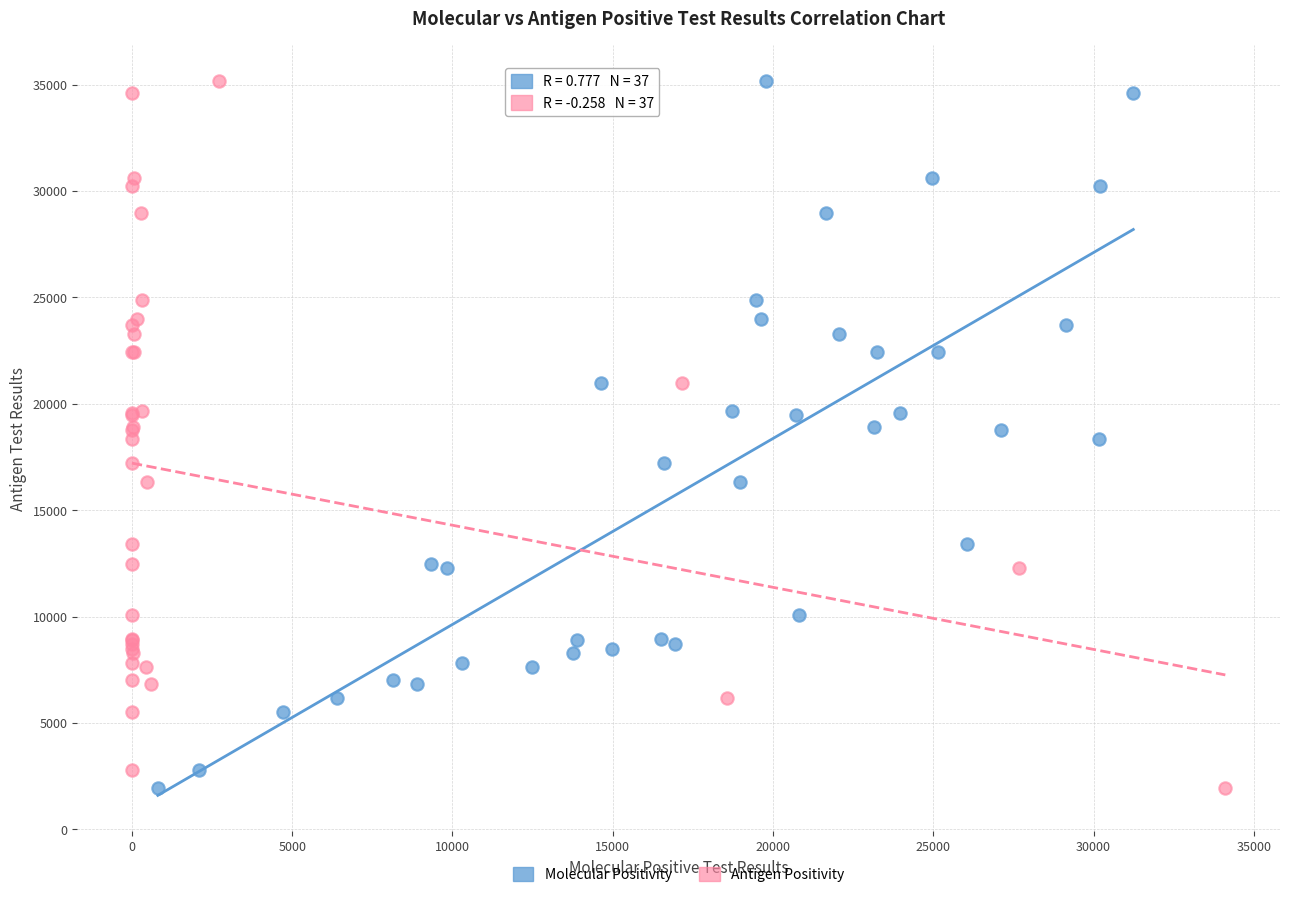

What are all the series names shown in the legend?

Molecular Positivity, Antigen Positivity